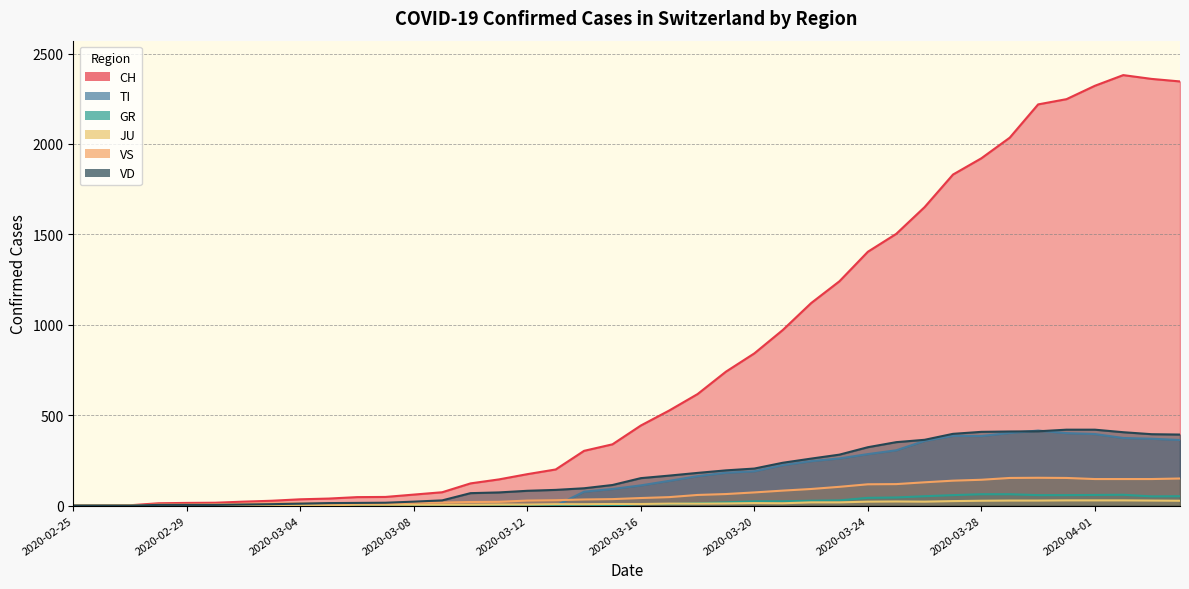

At which label does GR reach its minimum?

2020-02-25